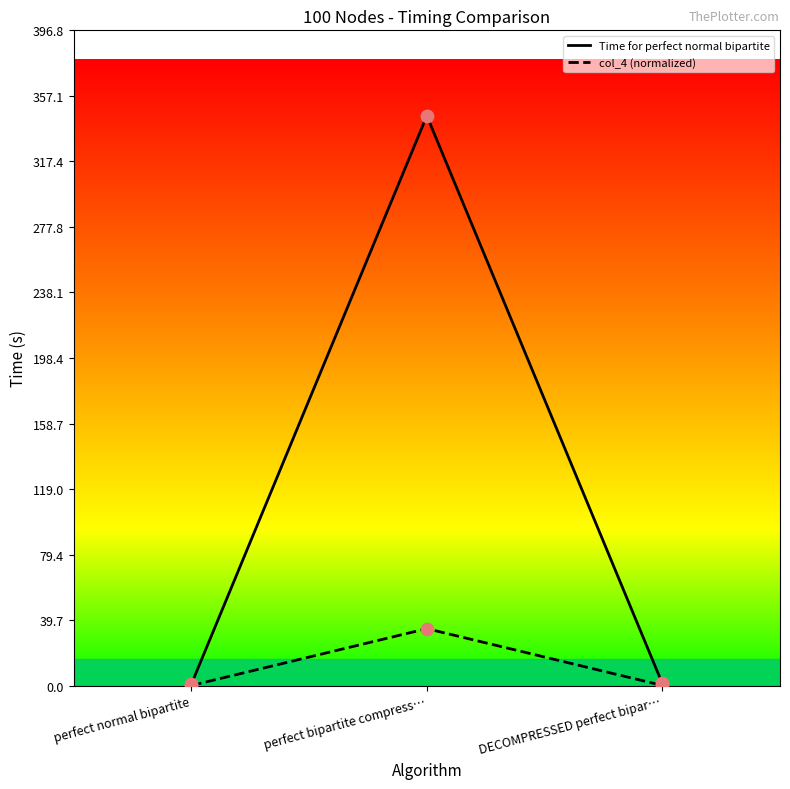

Which series has the largest total across all categories?

Time for perfect normal bipartite